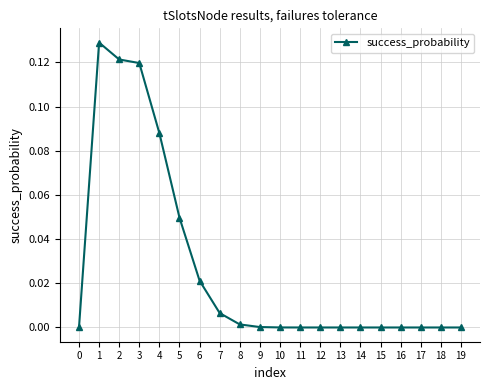

Is it true that the value at 11 is 0.0?

True